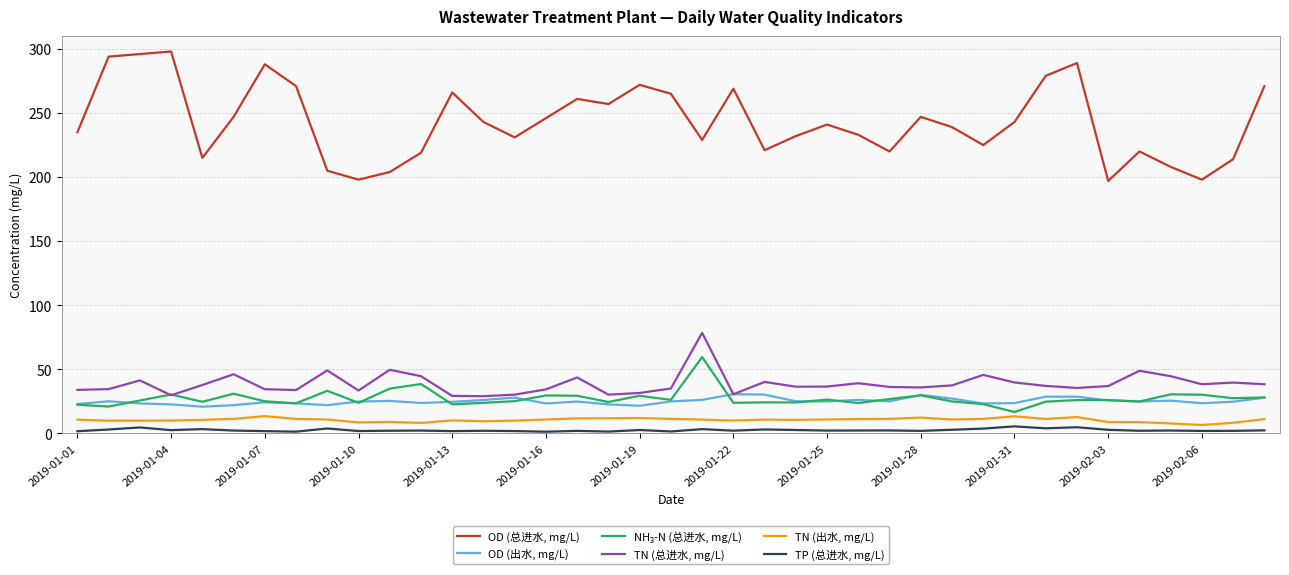

Which series has the largest range (max minus min)?

OD (总进水, mg/L)